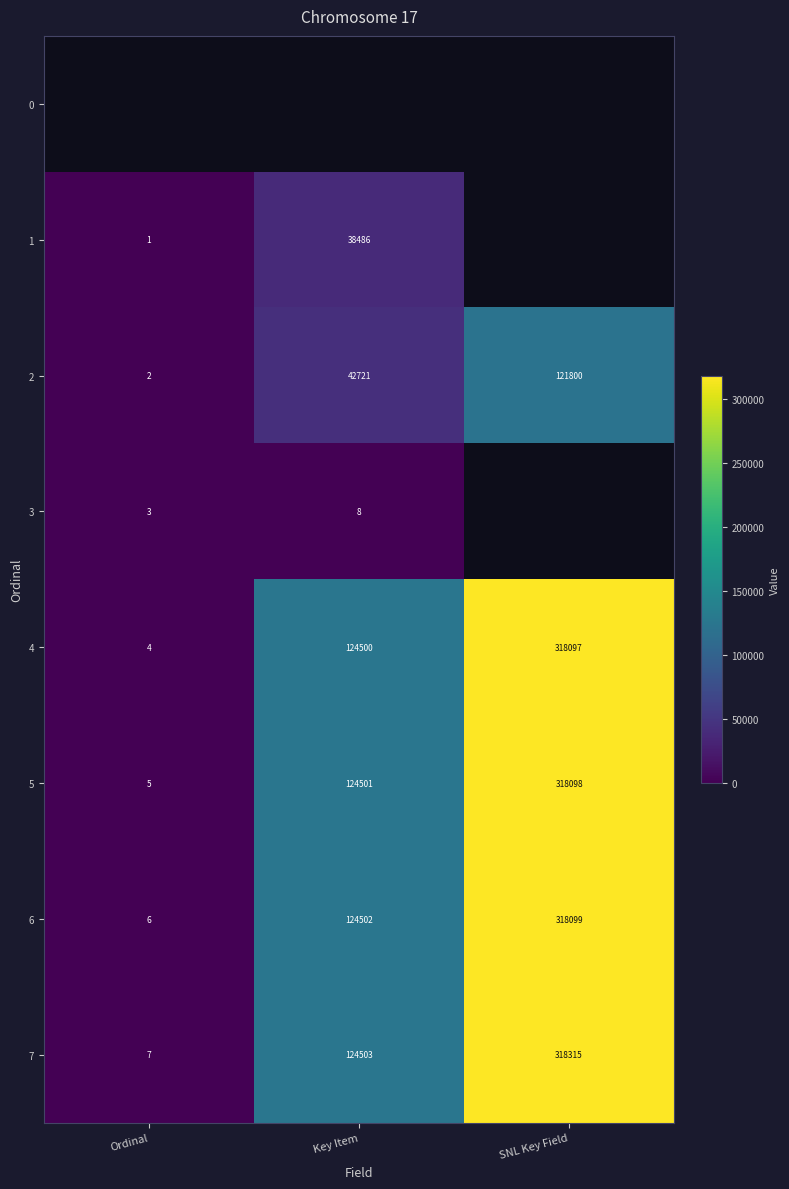

At which label is 2 closest to 60901?

Key Item